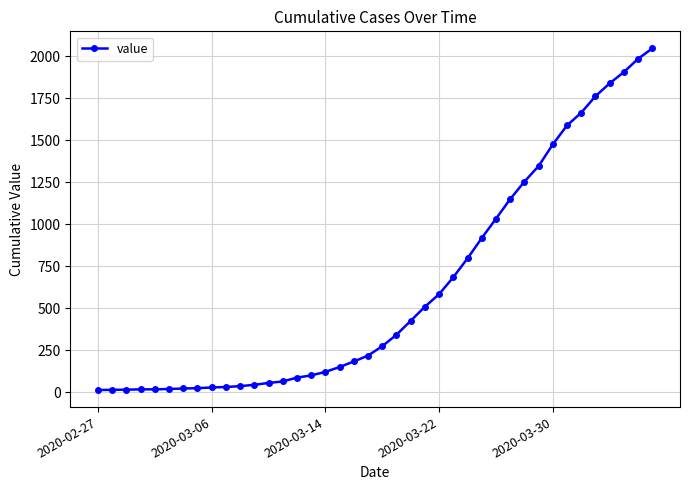

What is the difference between the maximum and minimum values?

2035